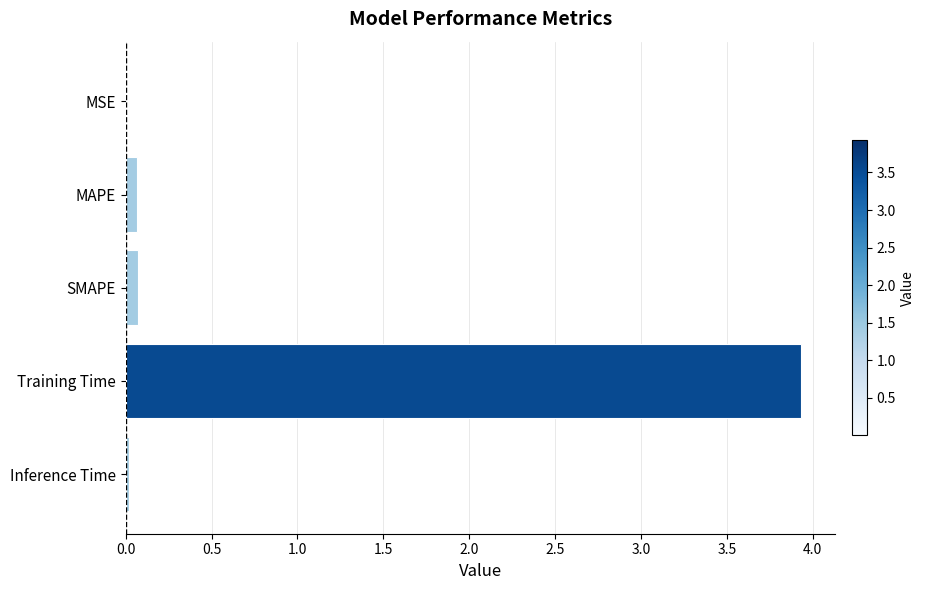

What is the approximate value at Training Time?

3.9